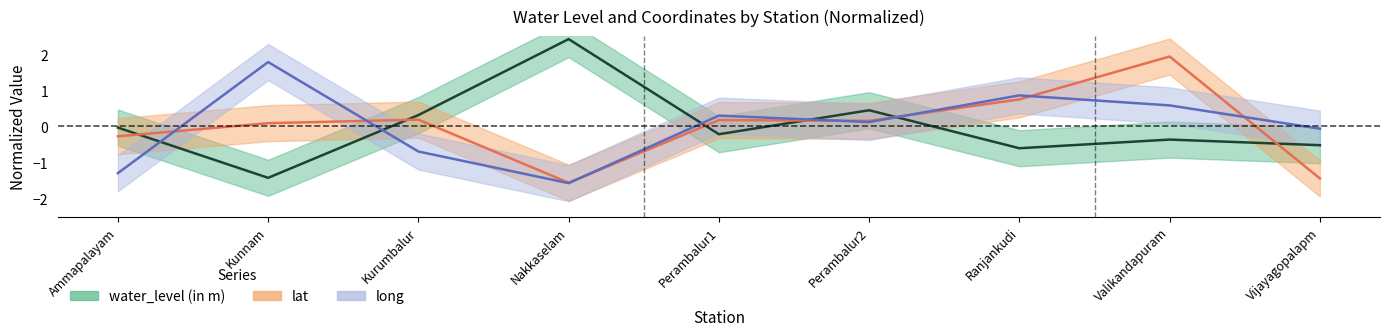

The water_level (in m) series shows 0.3 at Kurumbalur. True or false?

True